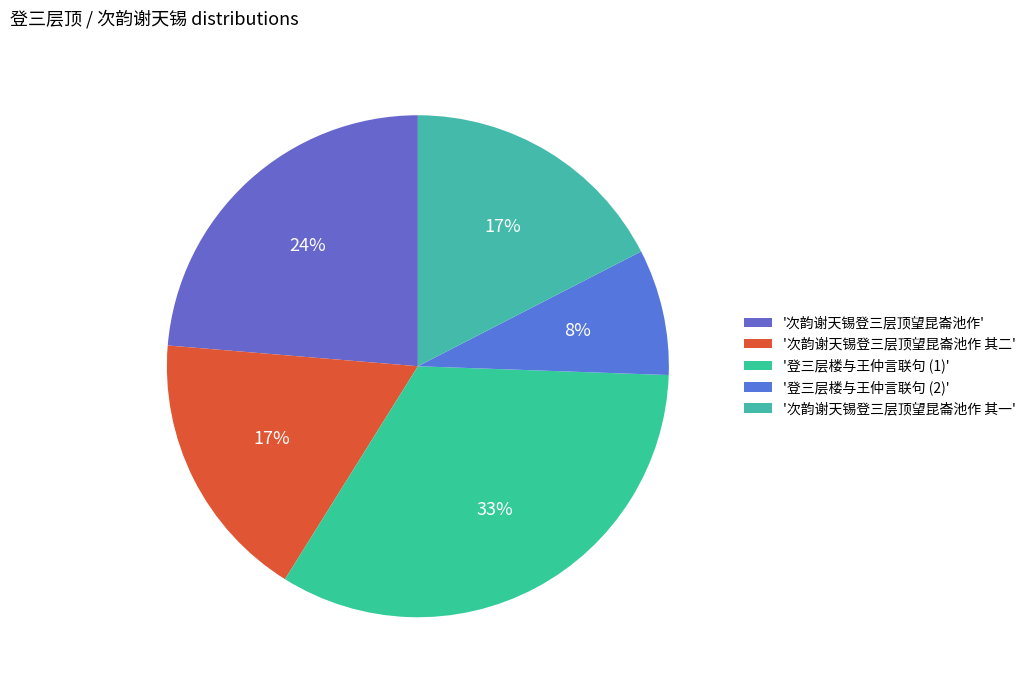

What is the smallest slice in the pie chart?

'登三层楼与王仲言联句 (2)'